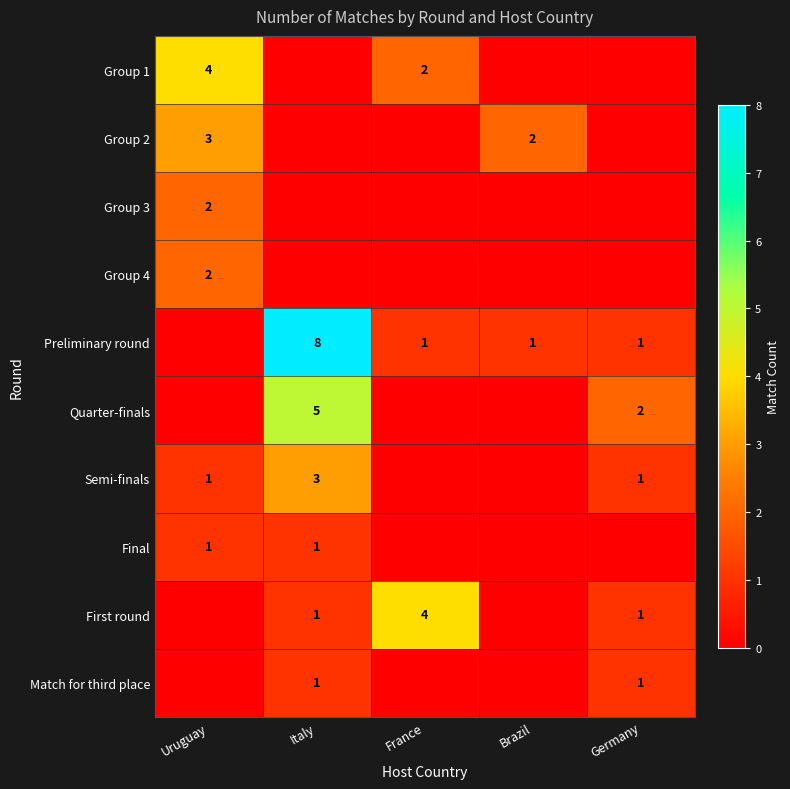

Is the value of First round at France greater than the value of Semi-finals at Germany?

Yes